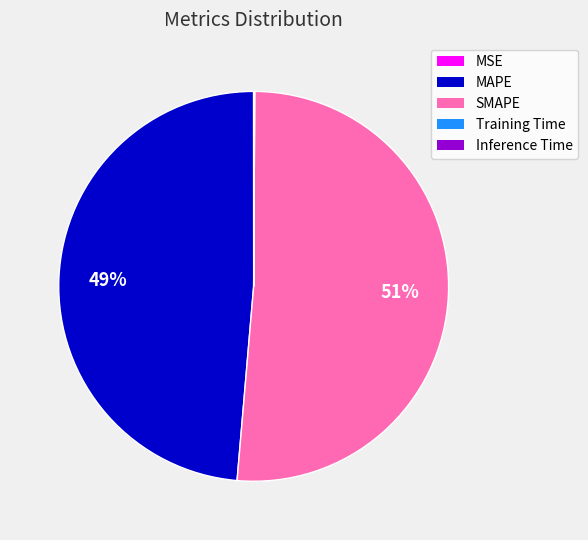

Is it true that SMAPE is 40% of the pie?

False